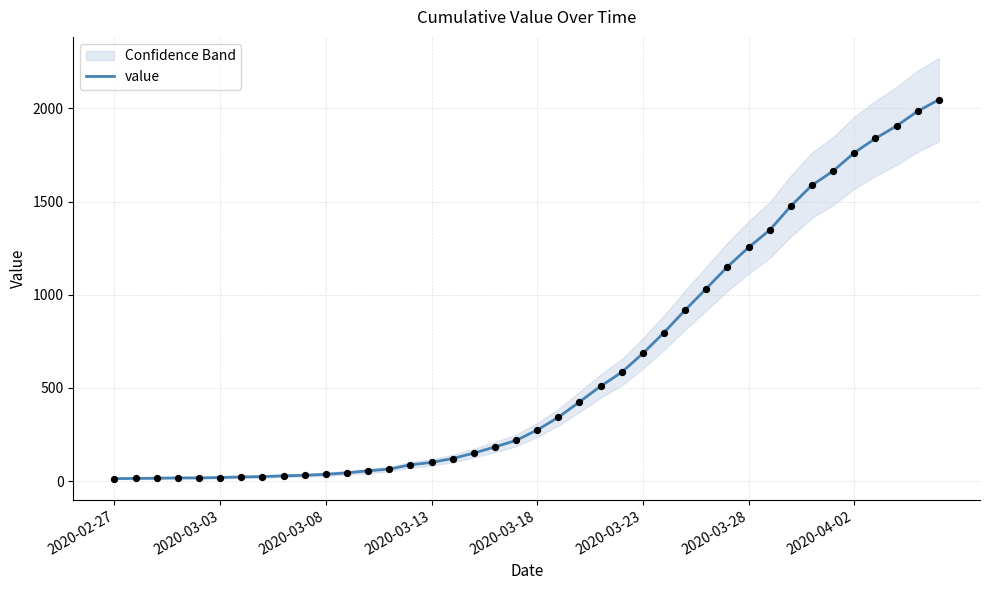

What is the highest value of the value series?

2047